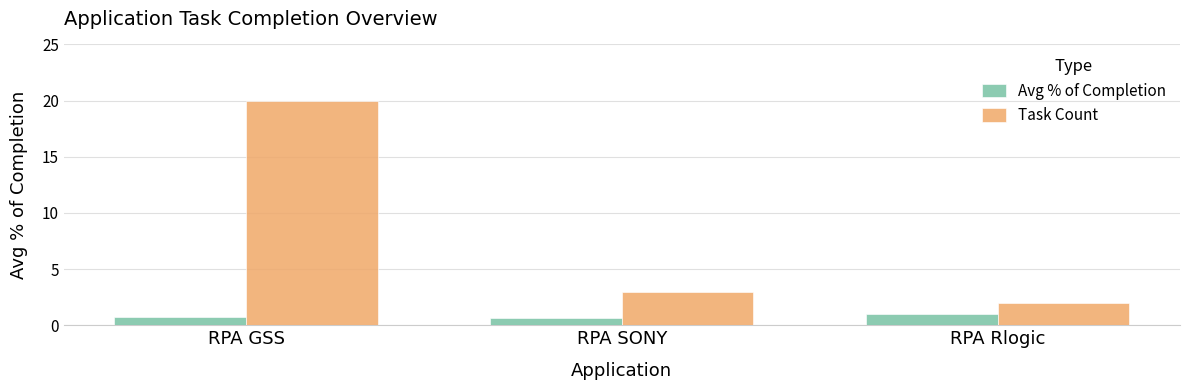

Reading left to right, extract all data points from this chart.

Avg % of Completion: 0.7	0.7	1.0
Task Count: 20.0	3.0	2.0